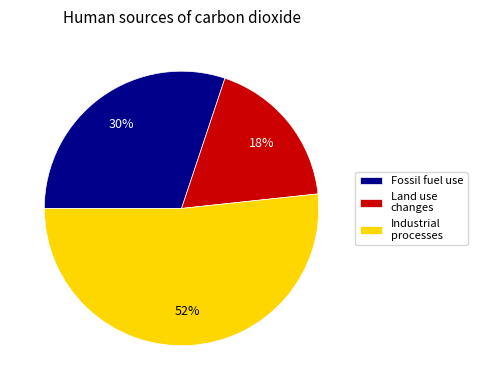

To the nearest percent, what percentage of the pie is Industrial processes?

52%